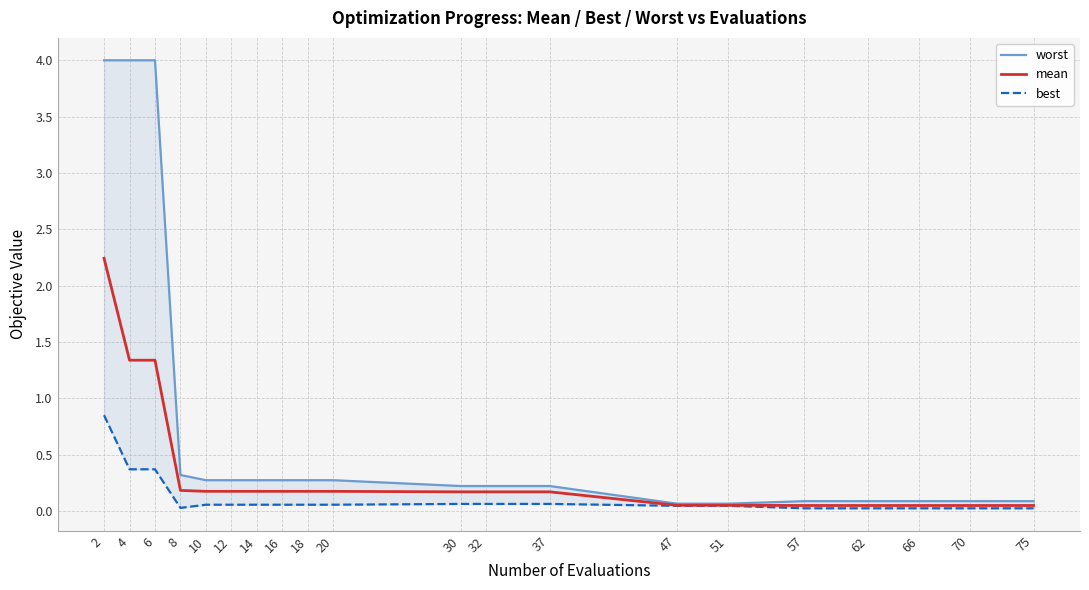

What is the sum of all best values?

2.4